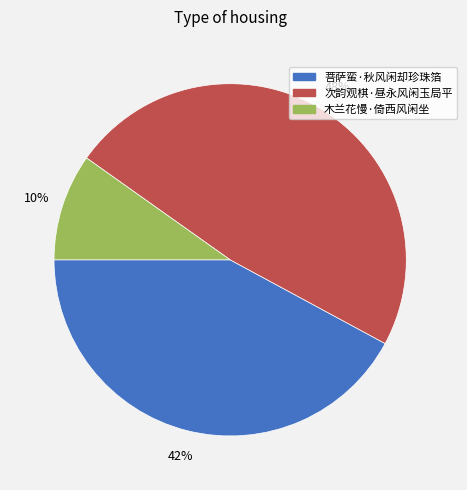

Is it true that 次韵观棋·昼永风闲玉局平 is 48% of the pie?

True